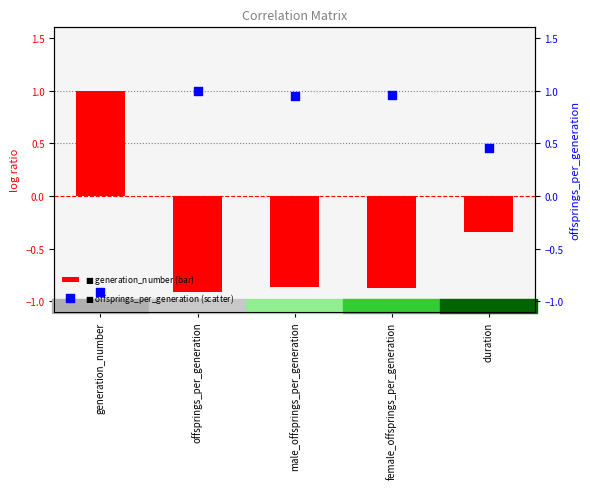

Which series has the largest total across all categories?

offsprings_per_generation